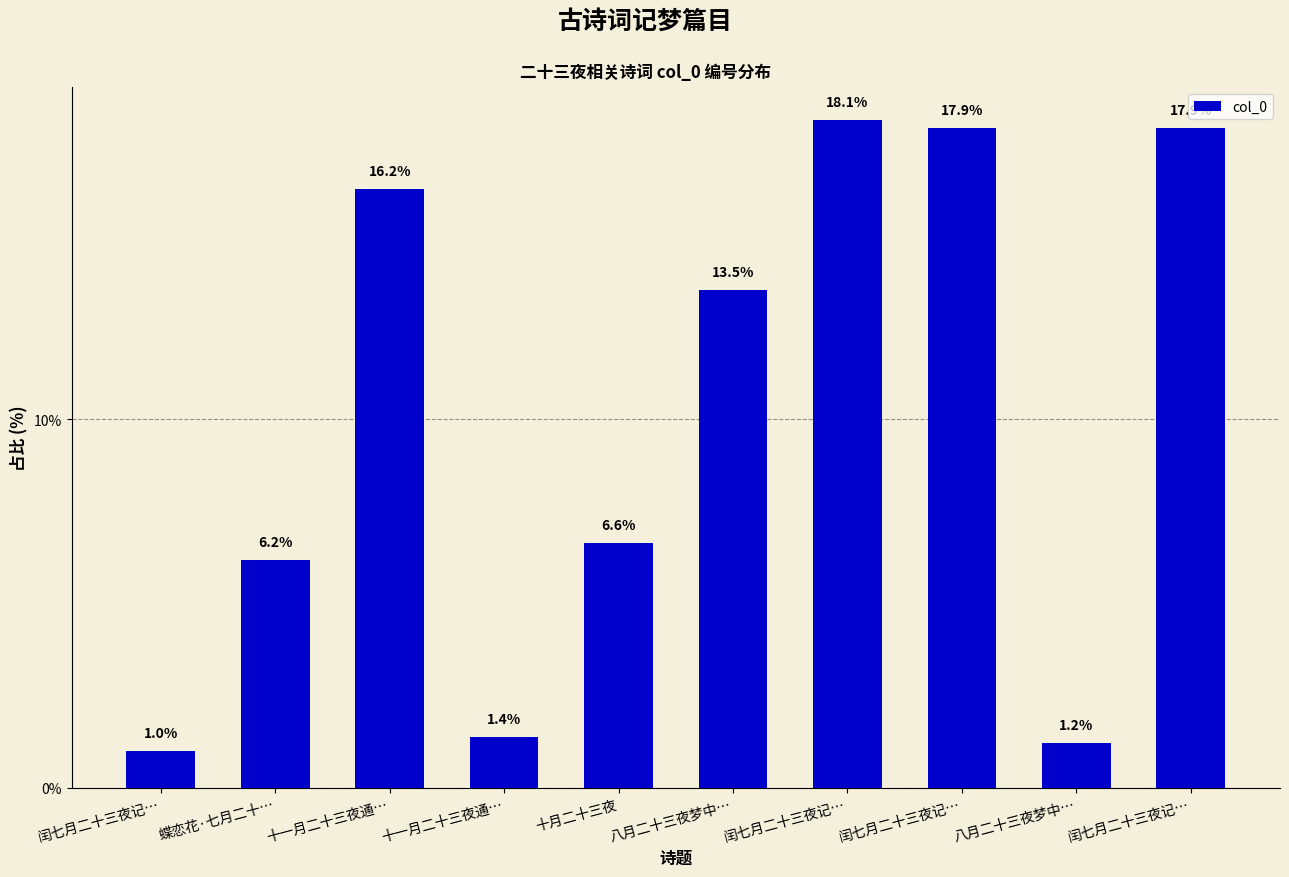

What is the minimum value shown in the chart?

1.0